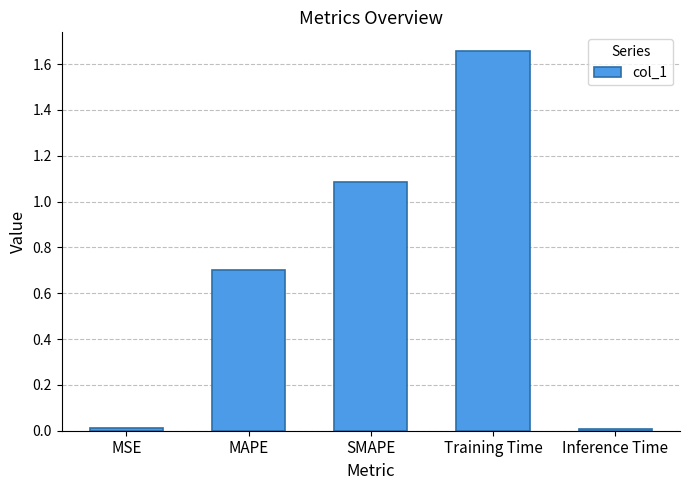

What is the change in value from MSE to MAPE?

+0.7